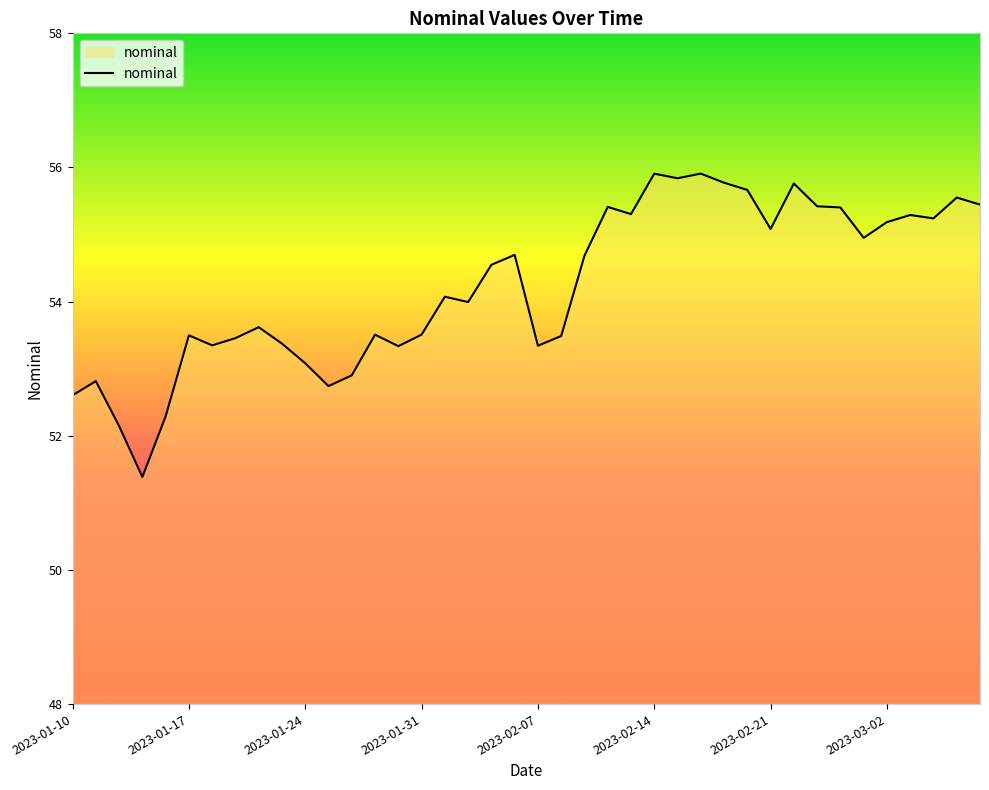

What is the difference between the maximum and minimum values?

4.5